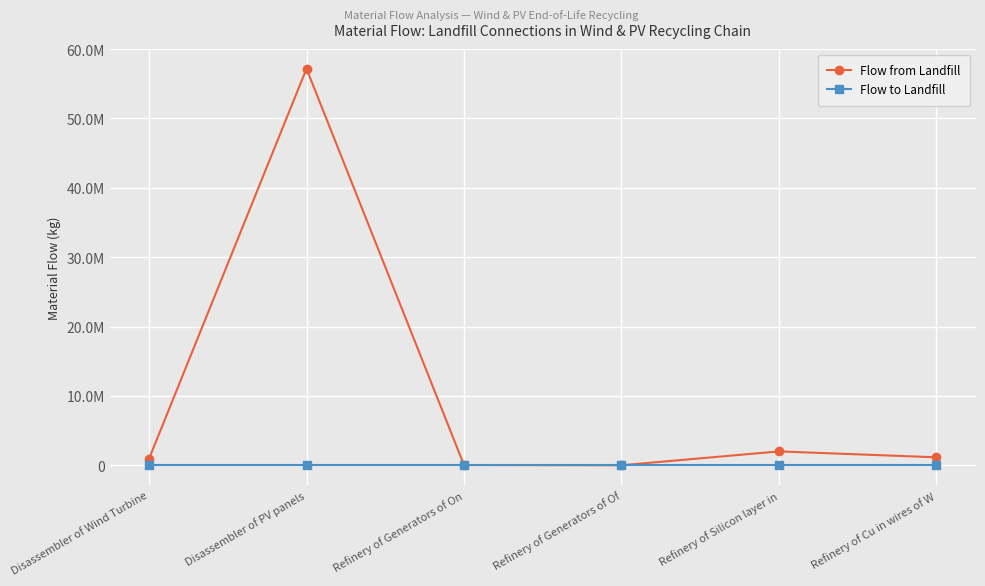

Is the value of Flow from Landfill at Disassembler of PV panels greater than the value of Flow to Landfill at Refinery of Cu in wires of W?

Yes